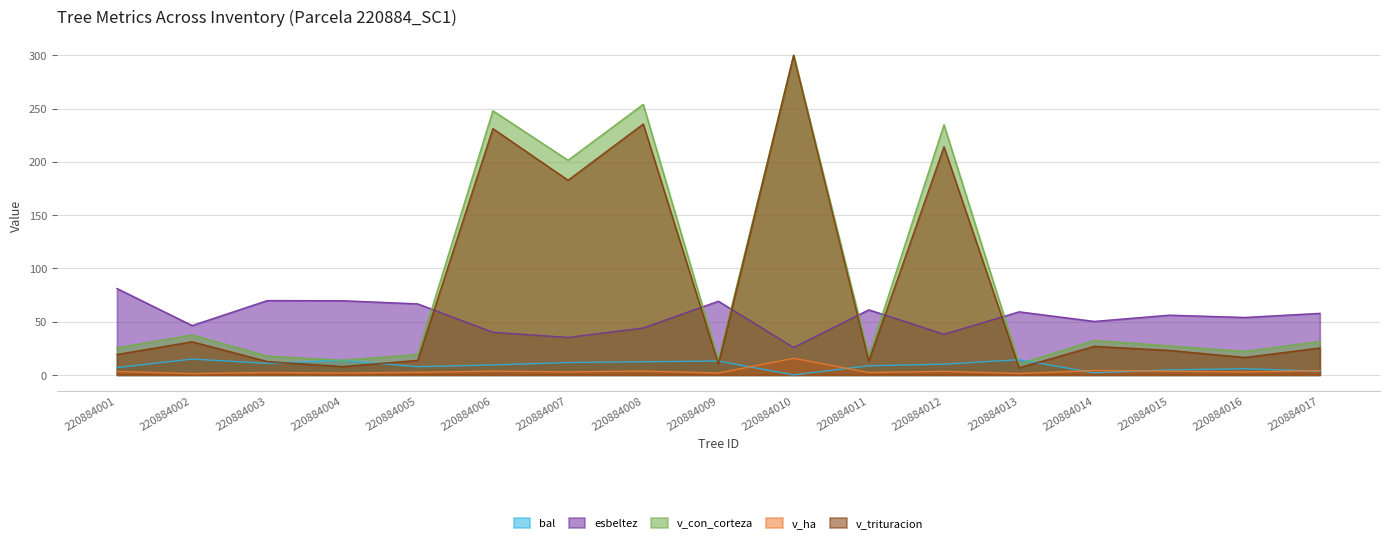

At which label does esbeltez reach its minimum?

220884010